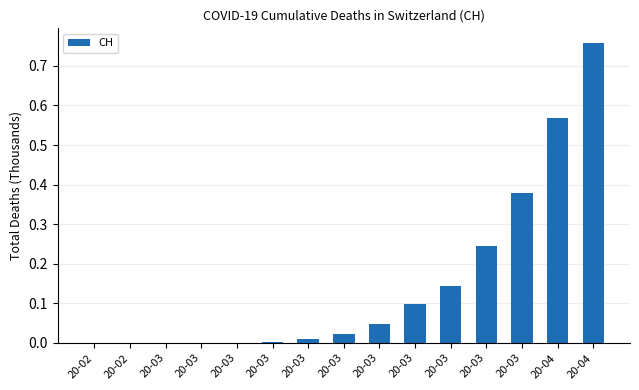

Is it true that the value at 20-02 is -0.3?

False